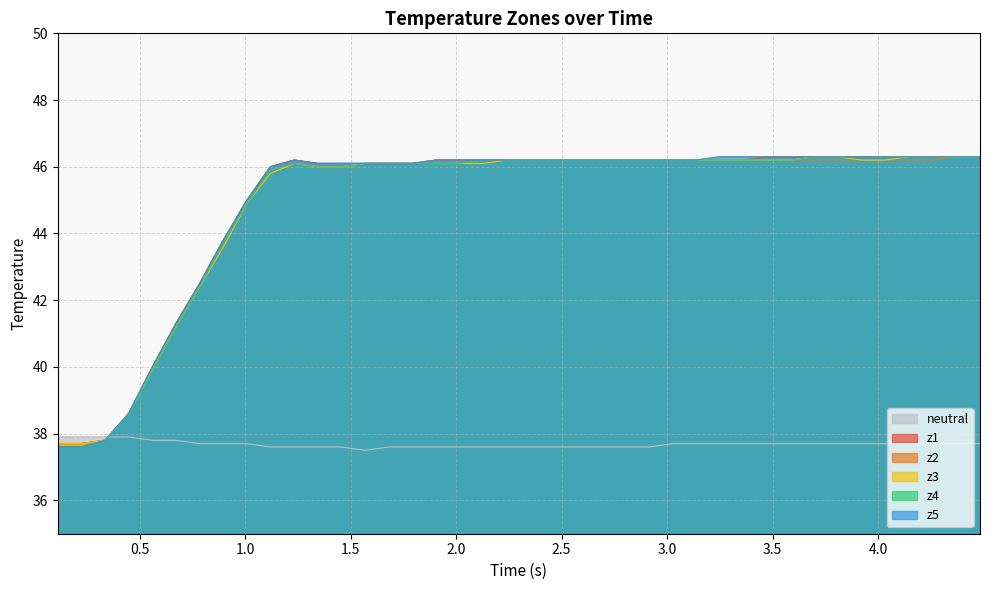

How many neutral values are between 37 and 38?

40